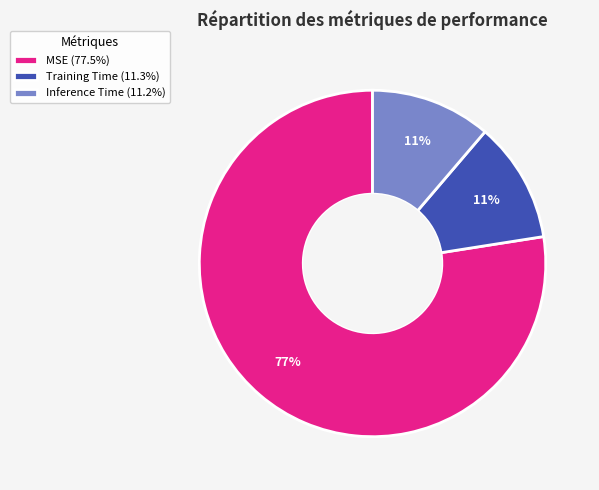

What is the largest slice in the pie chart?

MSE